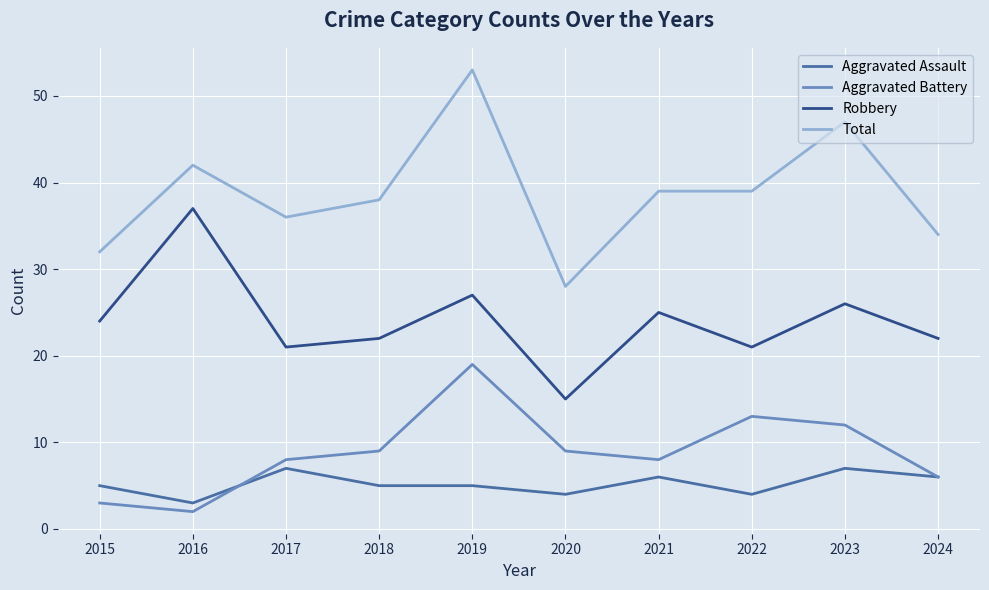

Does the chart display data point markers on the line(s)?

No